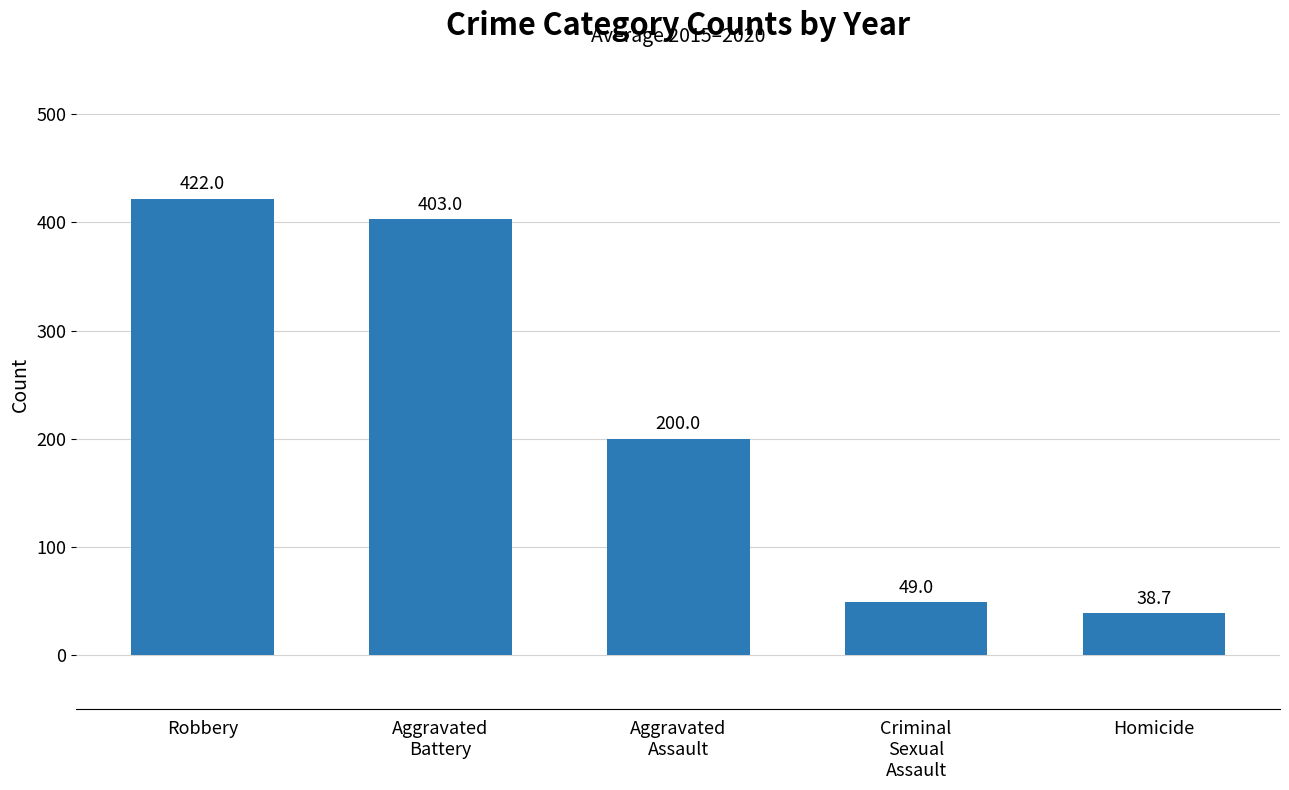

Which has a higher value, Homicide or Robbery?

Robbery